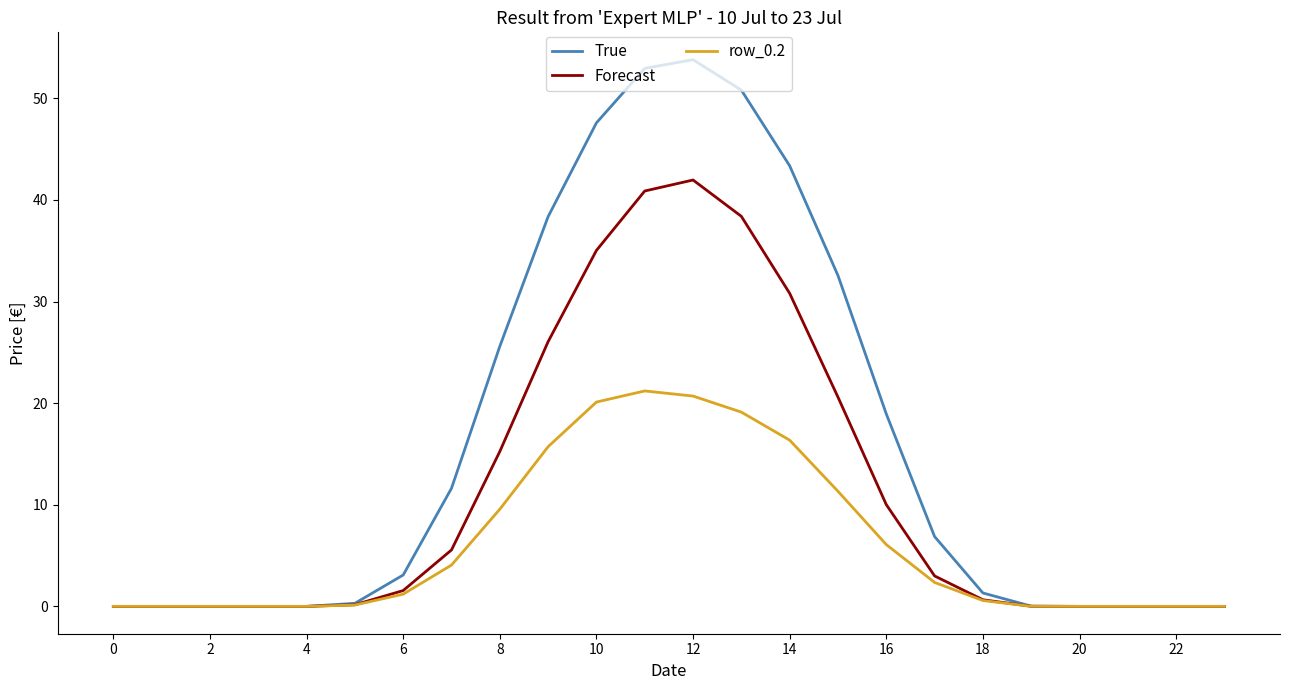

What is the difference between the second highest and second lowest values in the True series?

52.9